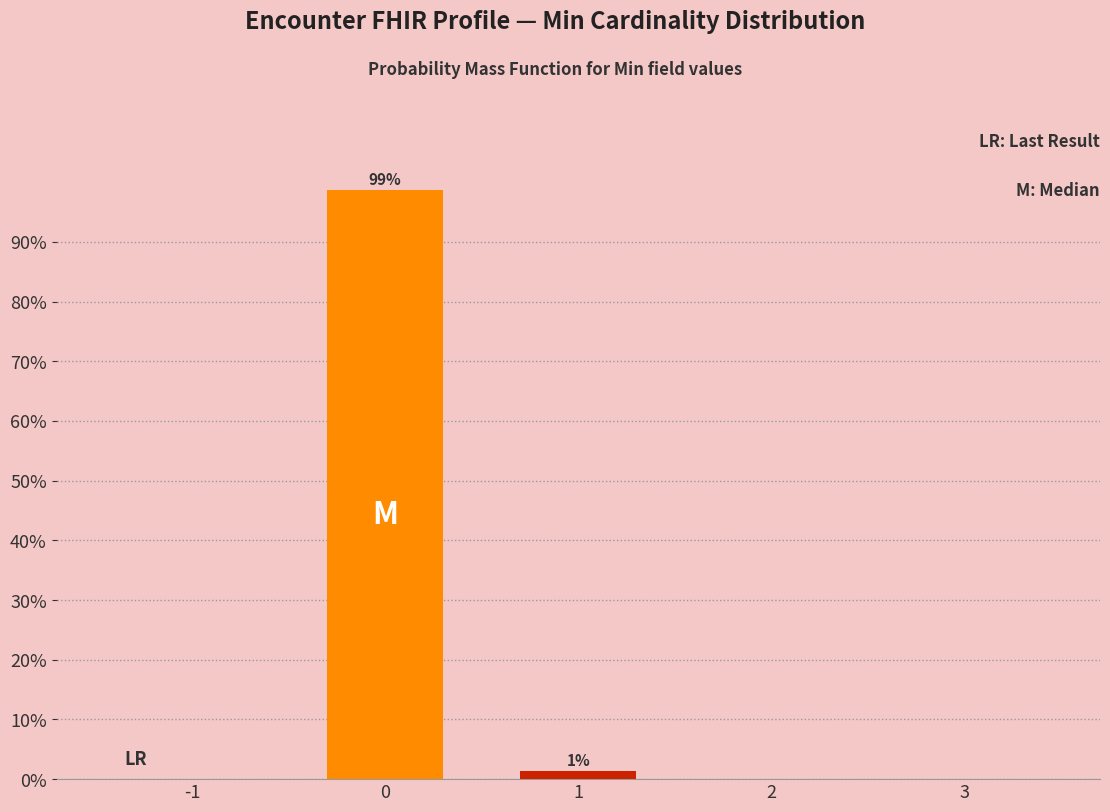

Reading right to left, transcribe all the data shown in this chart.

3=0.0	2=0.0	1=1.3	0=98.7	-1=0.0